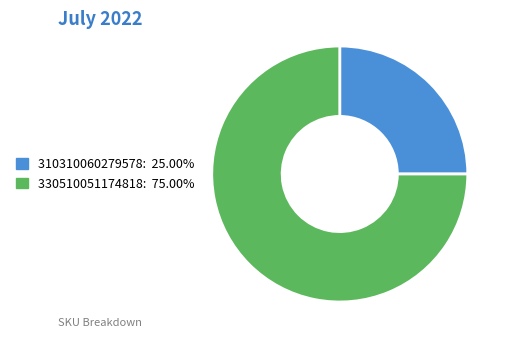

Which has a higher value, 330510051174818 or 310310060279578?

330510051174818